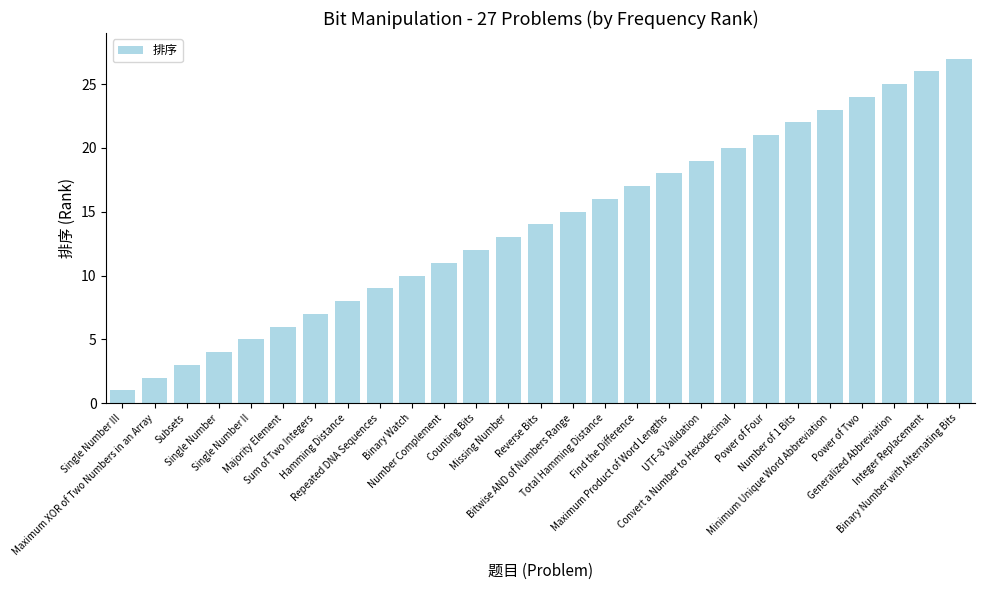

Count the number of data series in this chart.

1